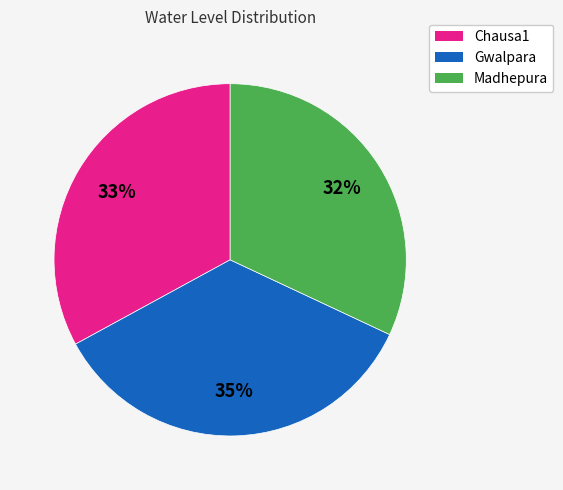

What percentage is the Chausa1 slice, to the nearest percent?

33%